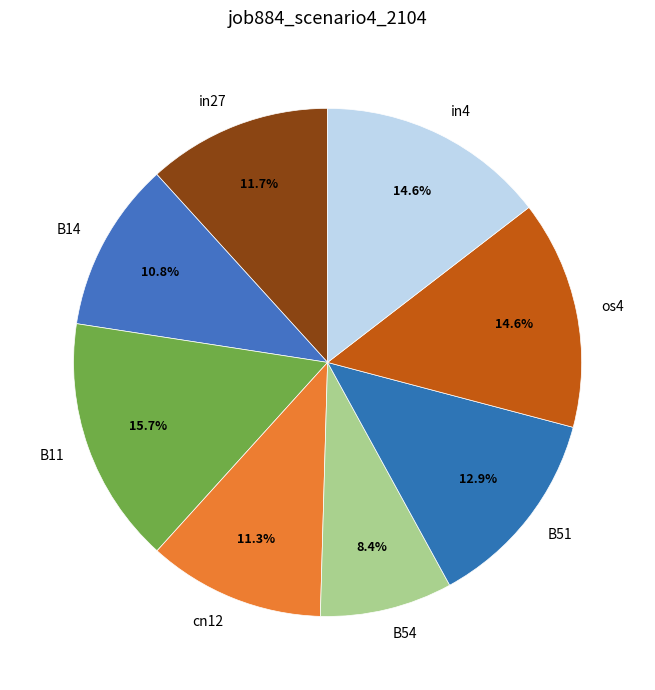

To the nearest percent, what portion does cn12 represent?

11%